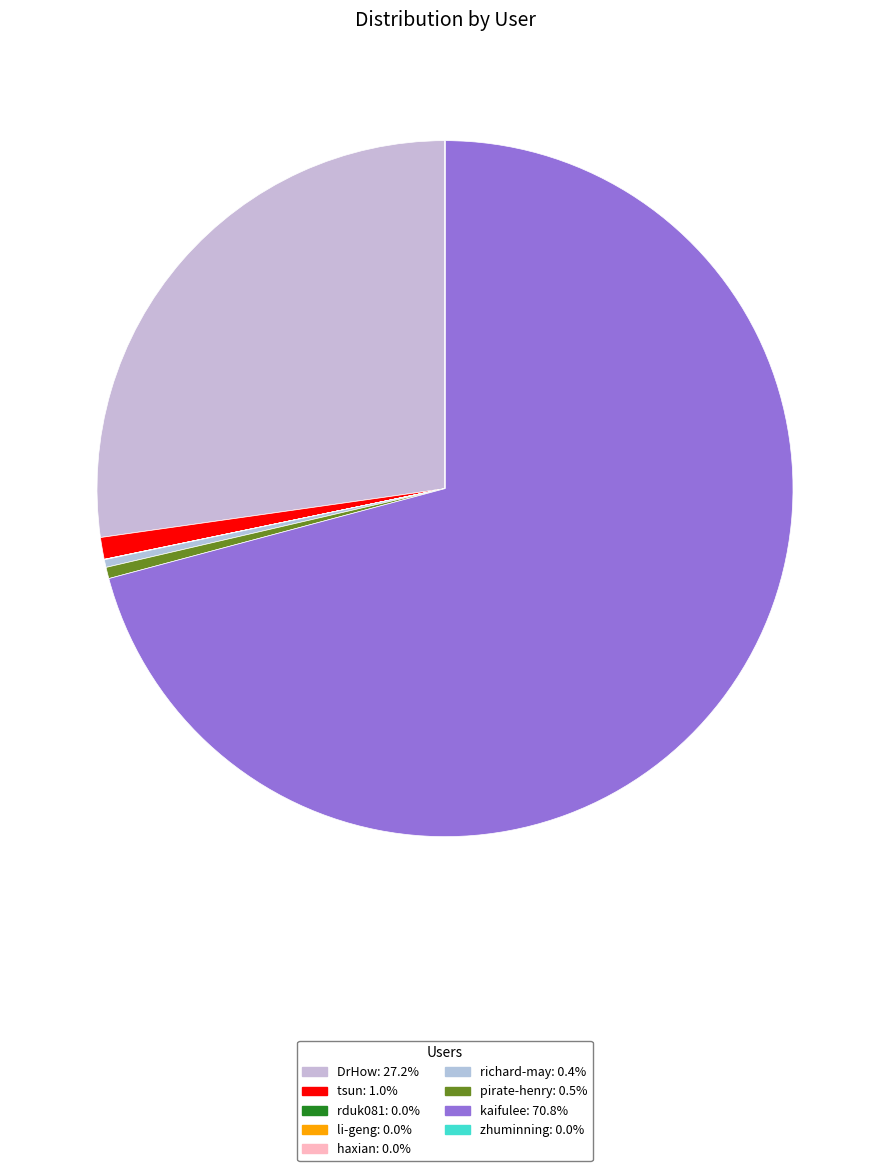

How many segments does this pie chart have?

9